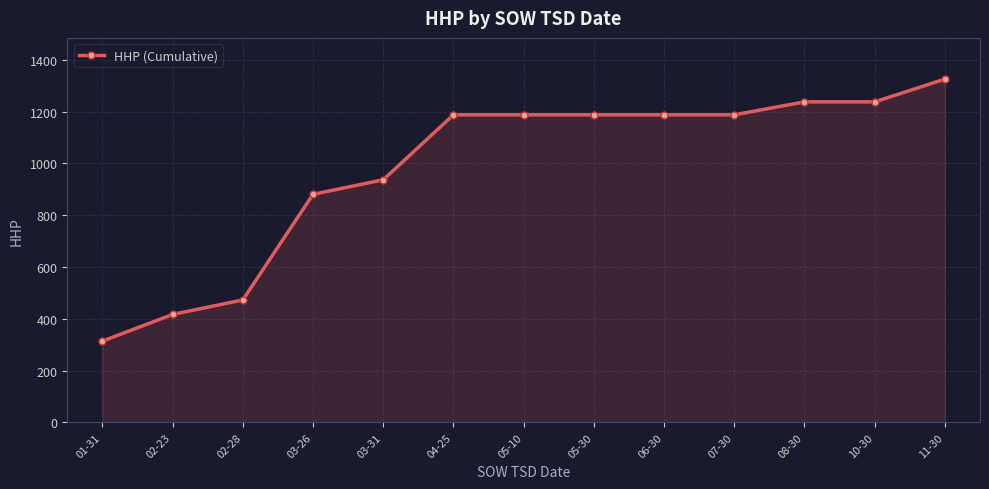

What is the difference between the values at 01-31 and 07-30?

874